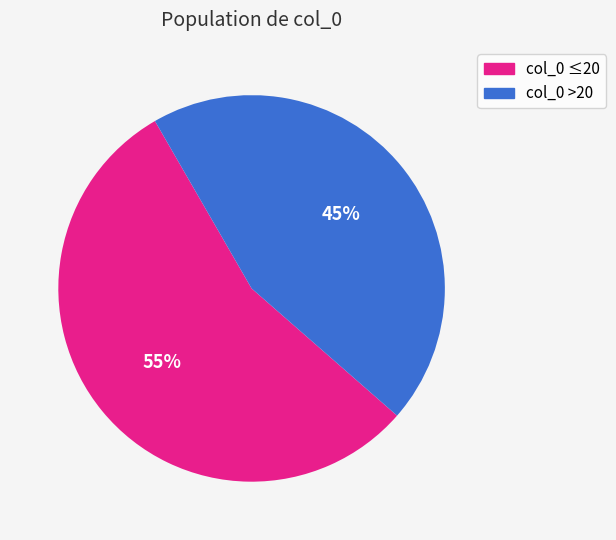

Is there any slice that represents more than half of the pie?

Yes